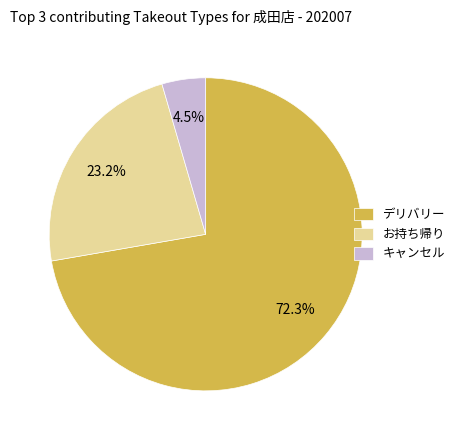

To the nearest percent, what portion does デリバリー represent?

72%